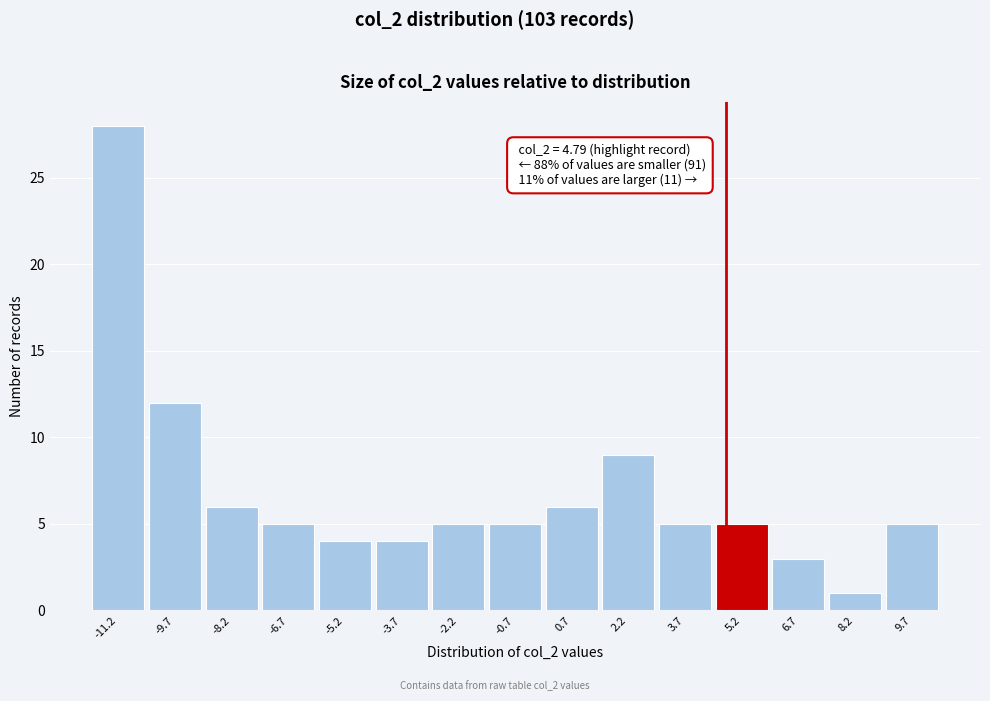

Which range on the x-axis has the tallest bar?

-11.8 to -10.4